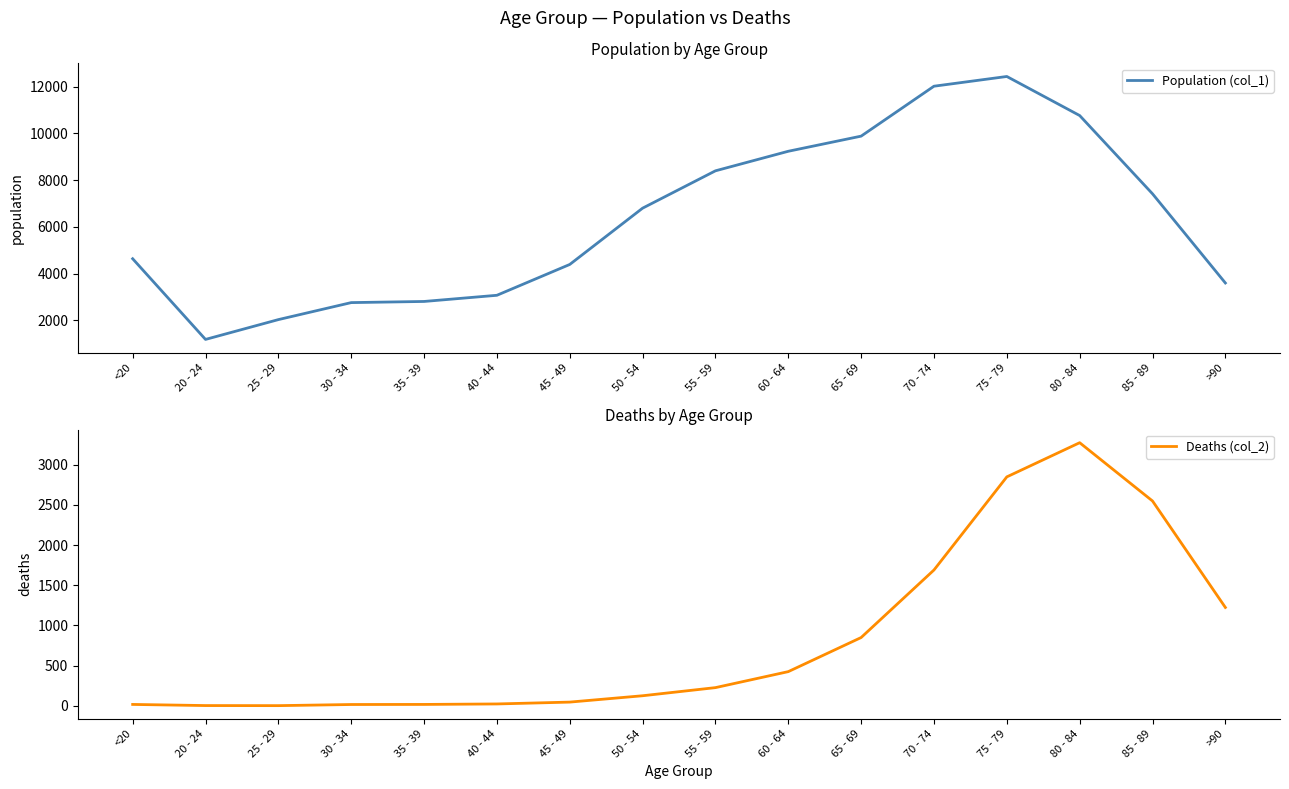

What is the label of the 7th point from the right?

60 - 64